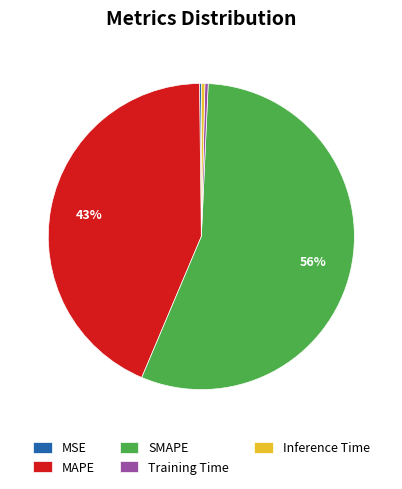

Combined, do Training Time and Inference Time account for over 50%?

No